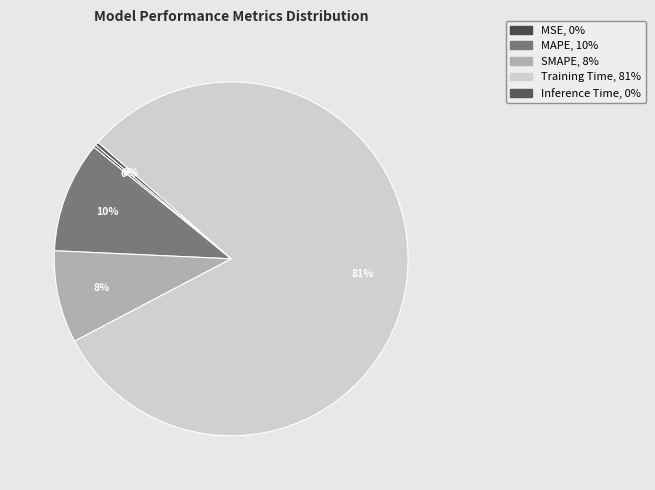

To the nearest percent, what is the difference between the MAPE and SMAPE slice percentages?

2%